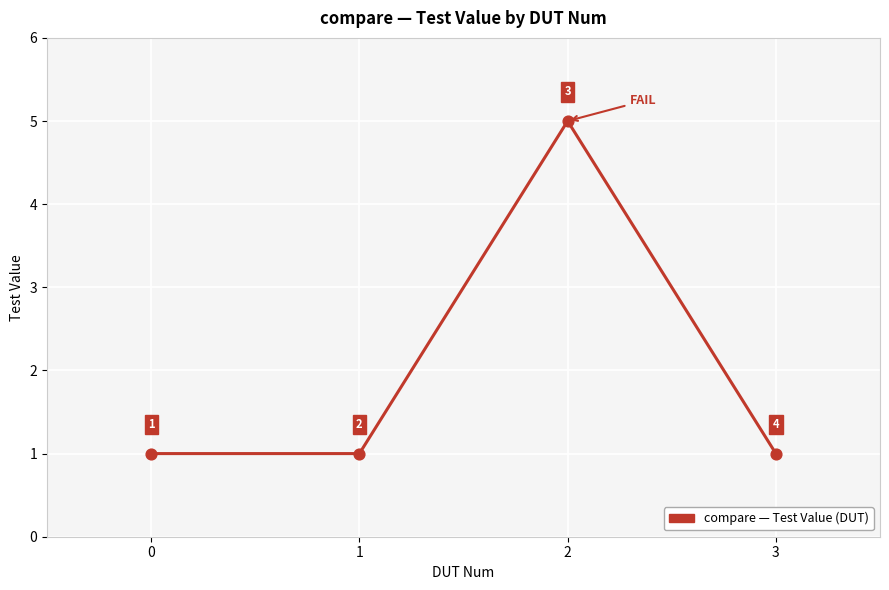

What is the ratio of the value at 1 to the value at 3?

1.0